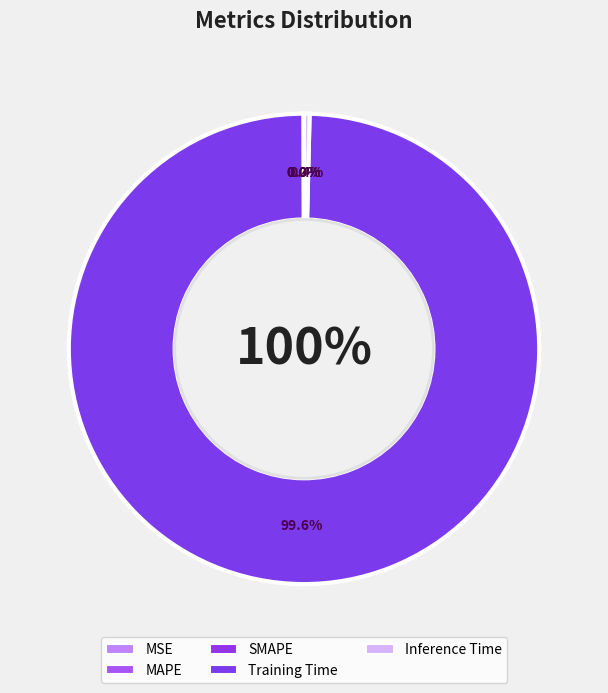

Count the number of slices in the pie.

5